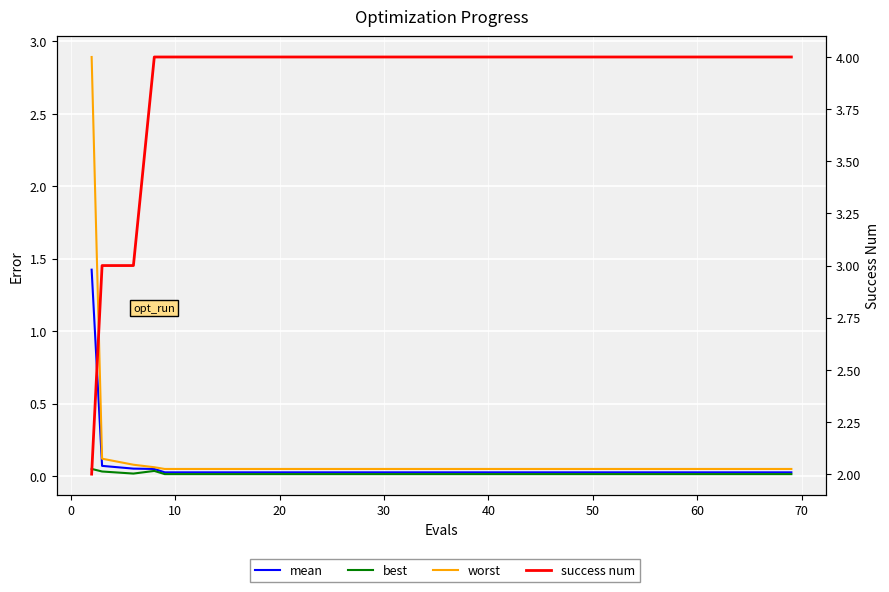

How many lines are shown in the chart?

4